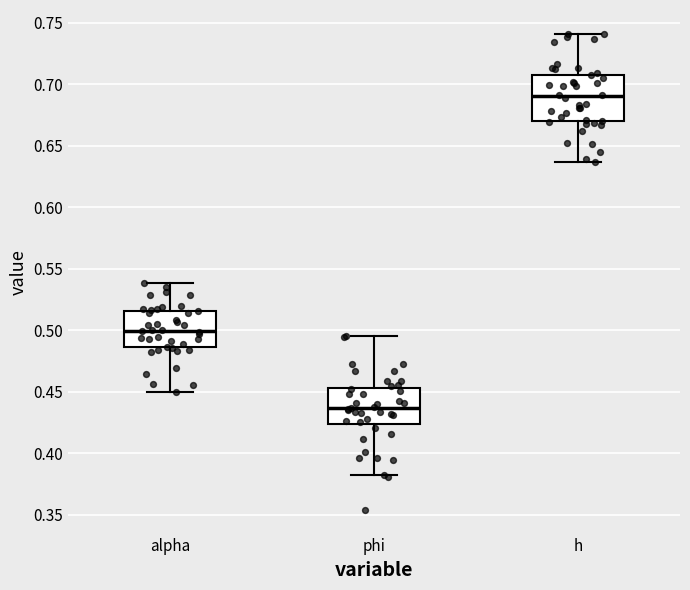

Reading left to right, transcribe this box plot: for each box, give where its median line is, the range the box spans, and where its two whiskers end, as read against the y-axis. The values are not printed on the chart, so give them approximately, as read against the axis.

alpha: median 0.500, box 0.485 to 0.515, whiskers 0.450 to 0.540
phi: median 0.435, box 0.425 to 0.455, whiskers 0.380 to 0.495
h: median 0.690, box 0.670 to 0.710, whiskers 0.635 to 0.740